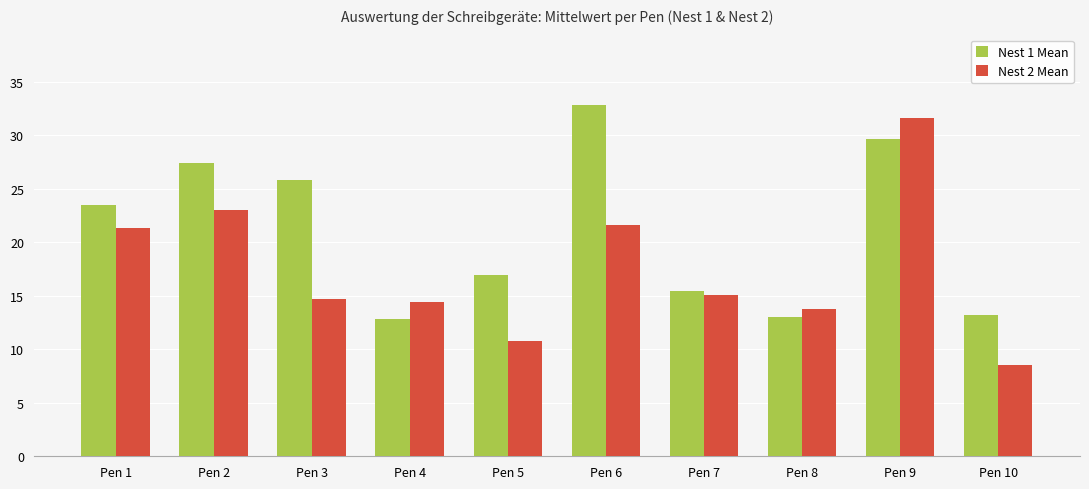

What is the sum of all Nest 1 Mean values?

210.8